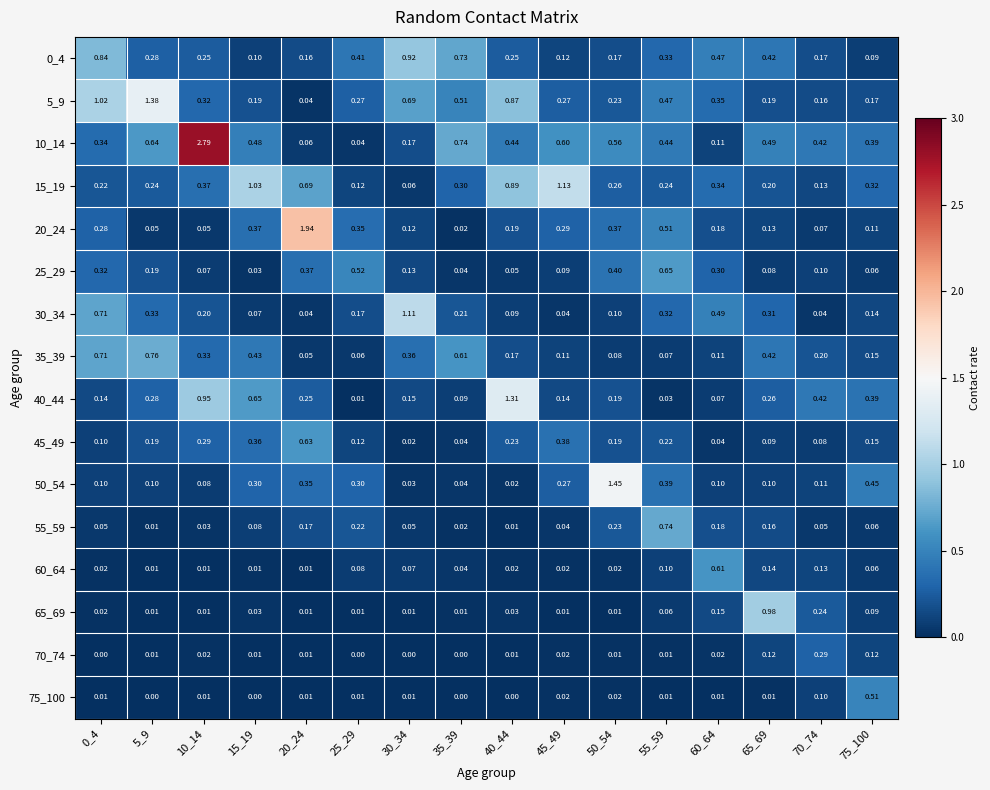

Is the value of 45_49 at 65_69 greater than the value of 15_19 at 55_59?

No